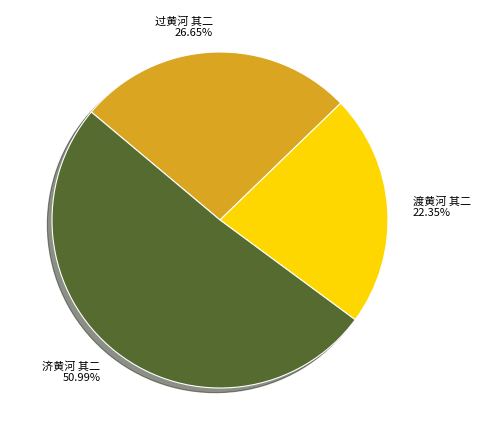

The 渡黄河 其二 slice represents 22% of the pie. True or false?

True